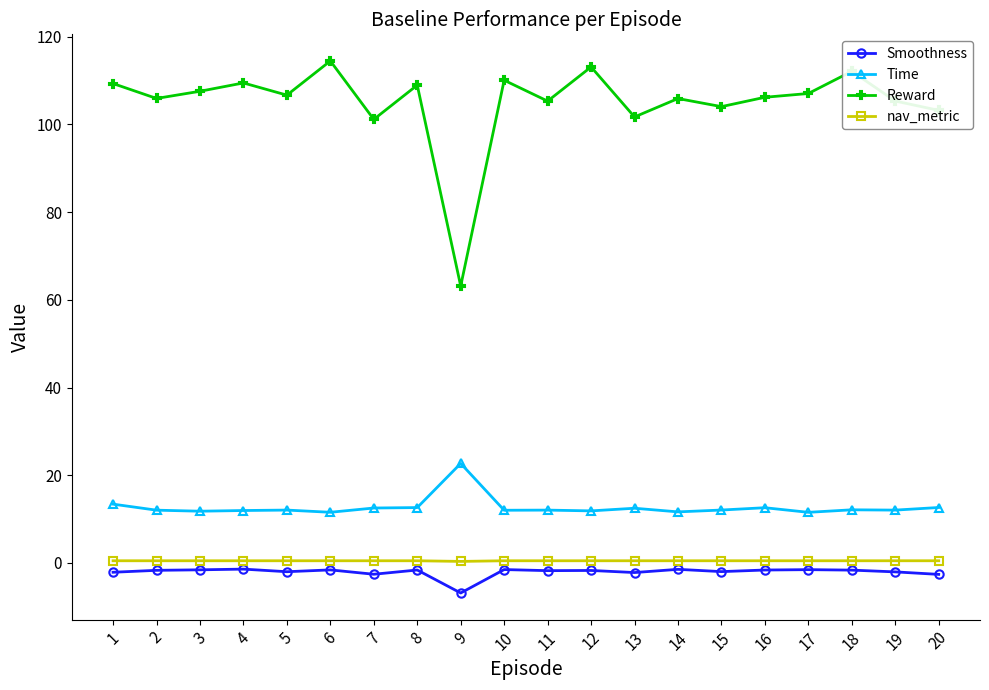

True or false: Reward has more than 1 points higher than both neighbors.

True